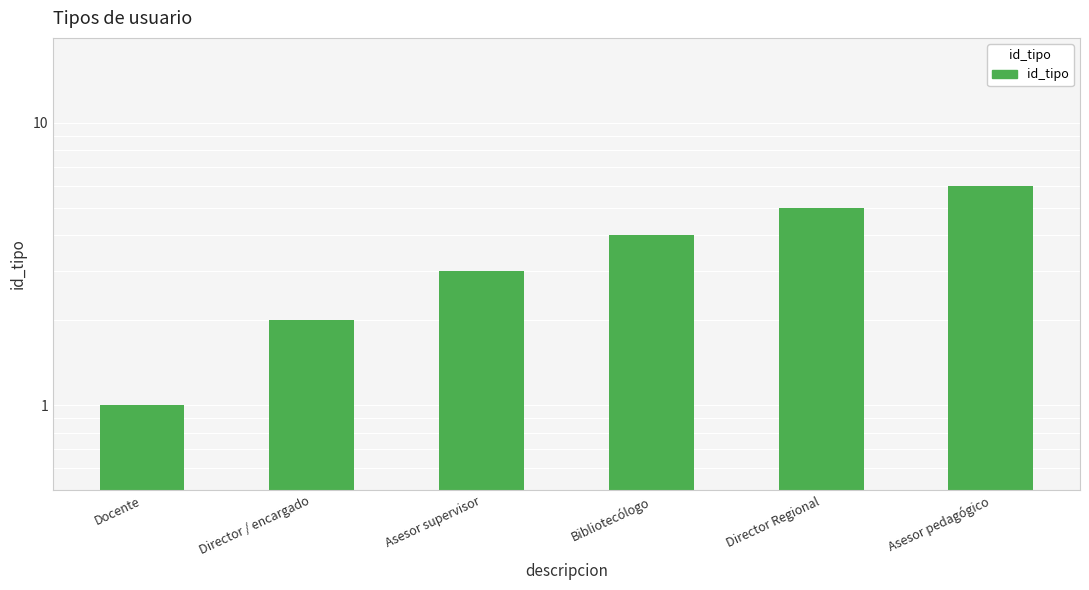

What is the maximum value shown in the chart?

6